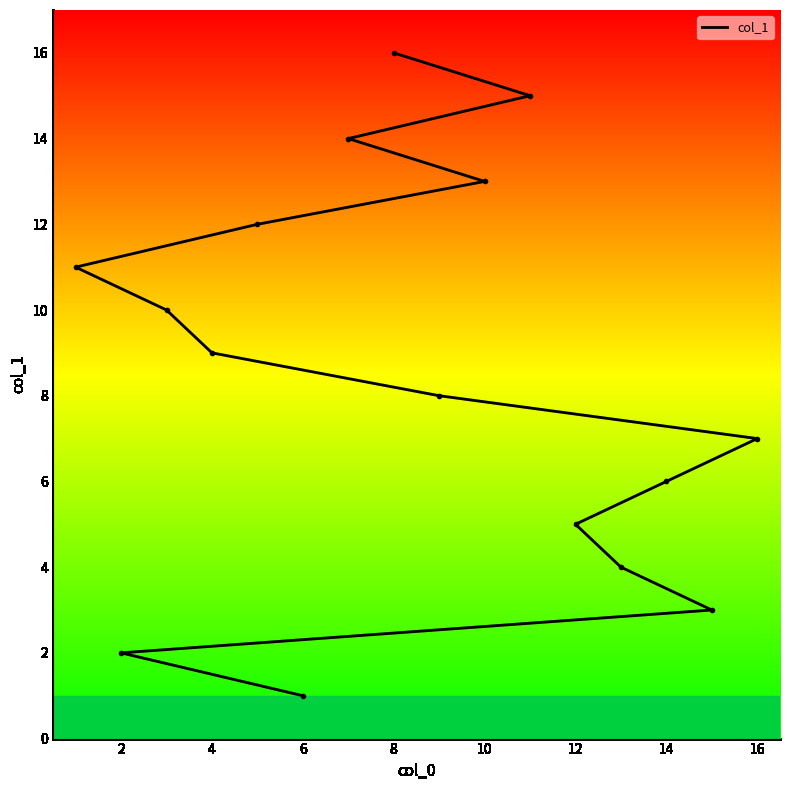

What is the difference between the values at 6 and 0?

3